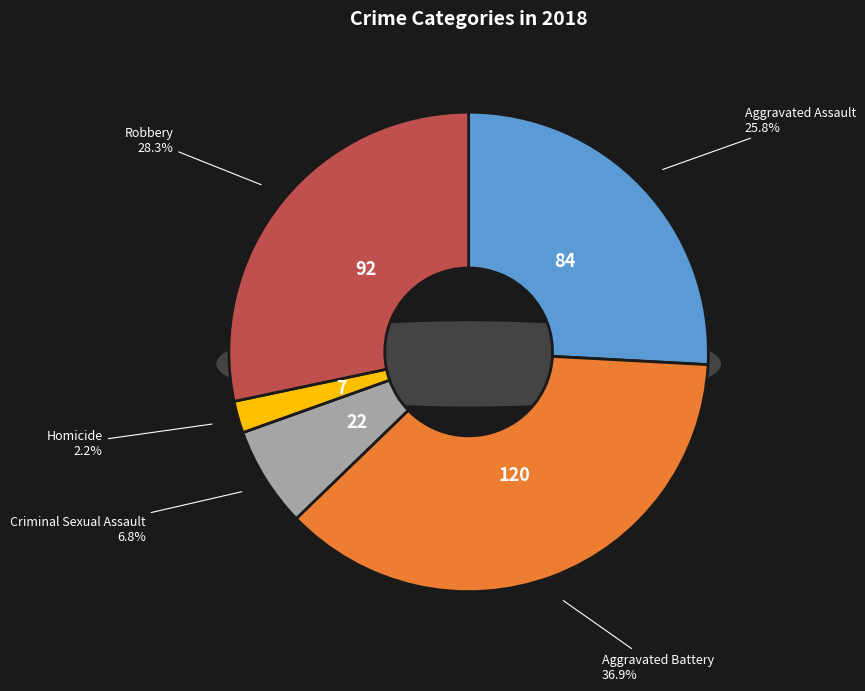

Which slice is the largest?

Aggravated Battery